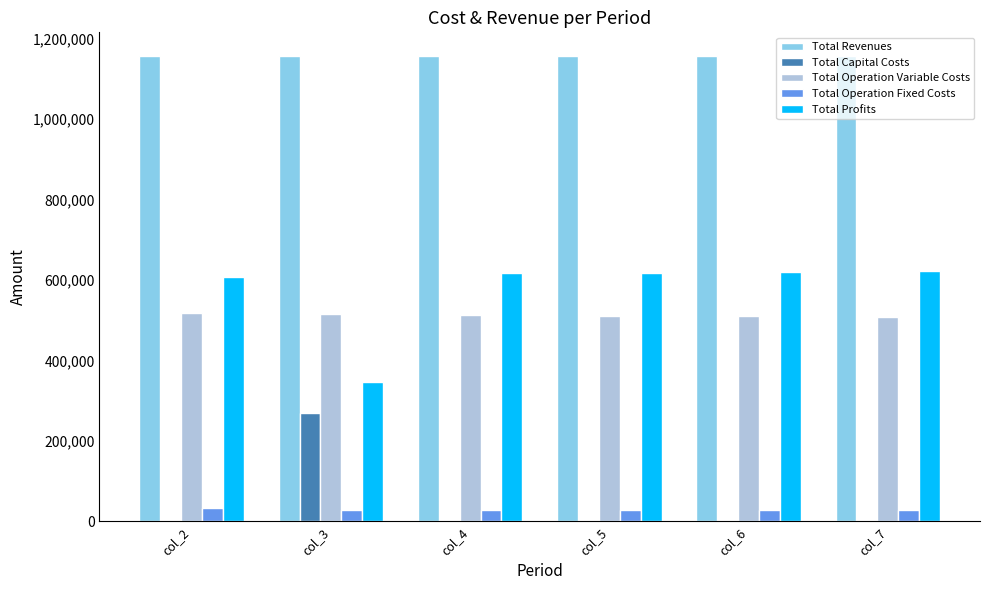

What are all the series names shown in the legend?

Total Revenues, Total Capital Costs, Total Operation Variable Costs, Total Operation Fixed Costs, Total Profits